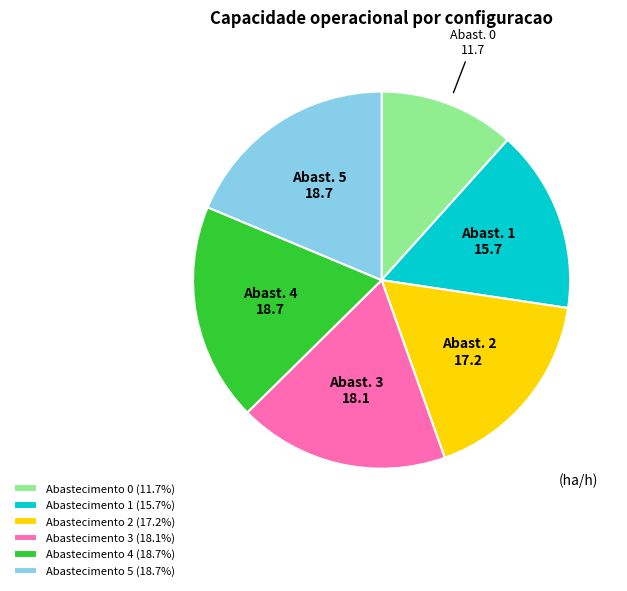

How many slices are in this pie chart?

6